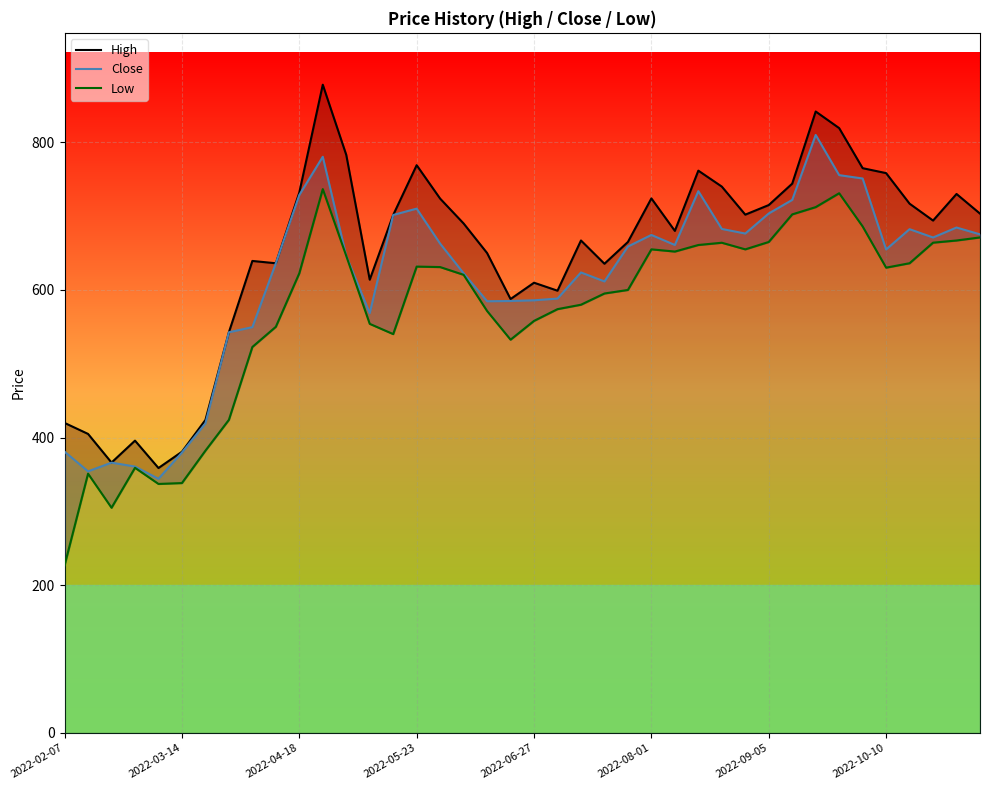

What is the highest value of the Close series?

810.0